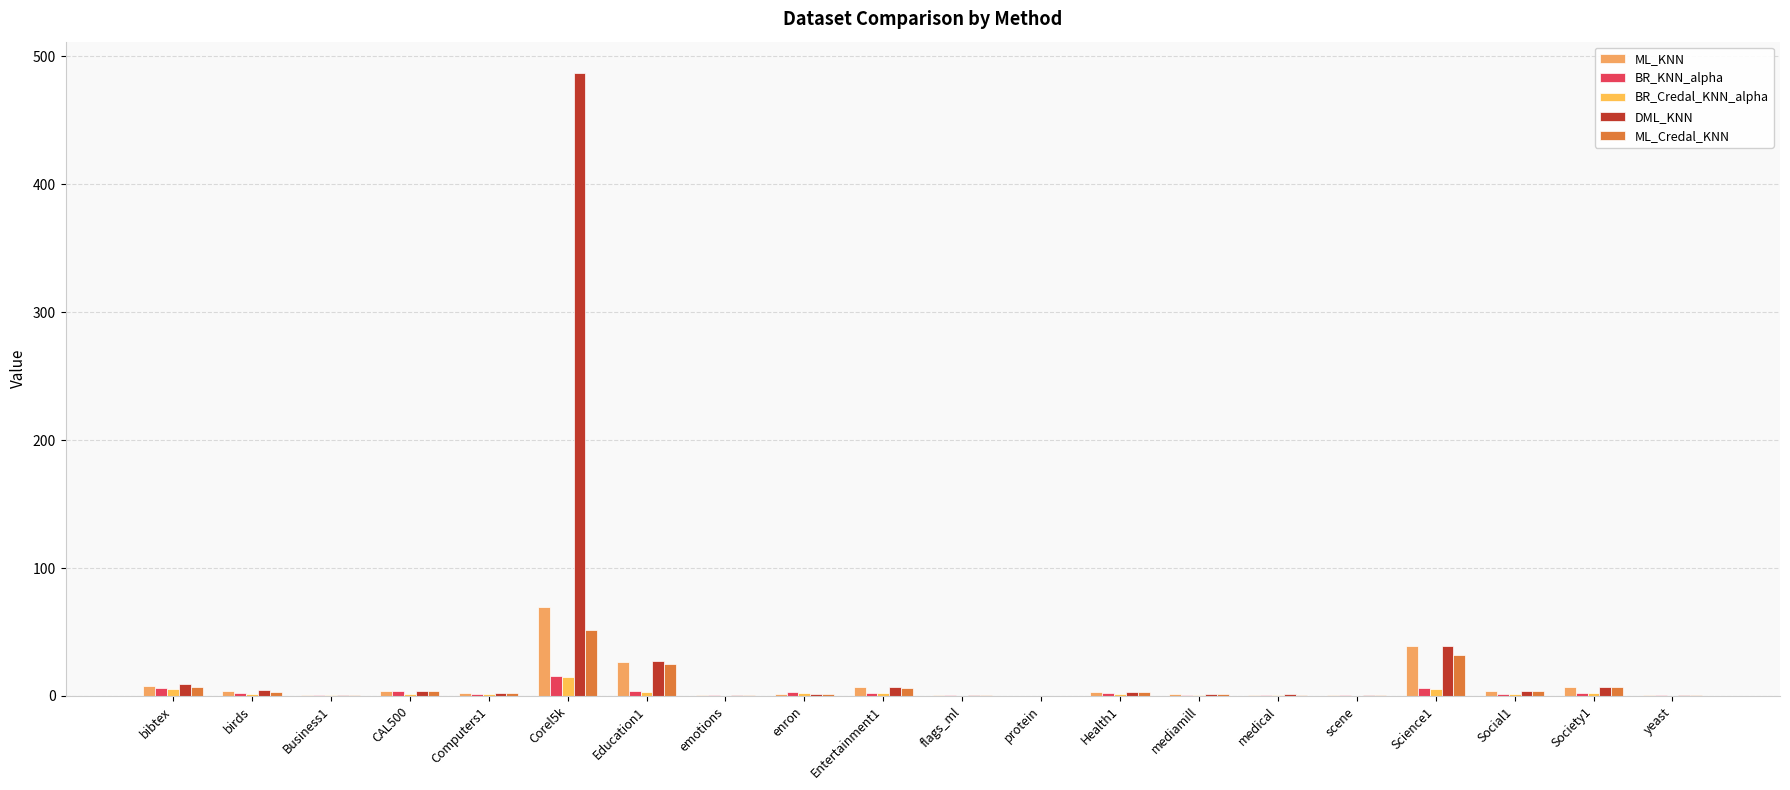

Which has a higher value, Science1 or Business1?

Science1